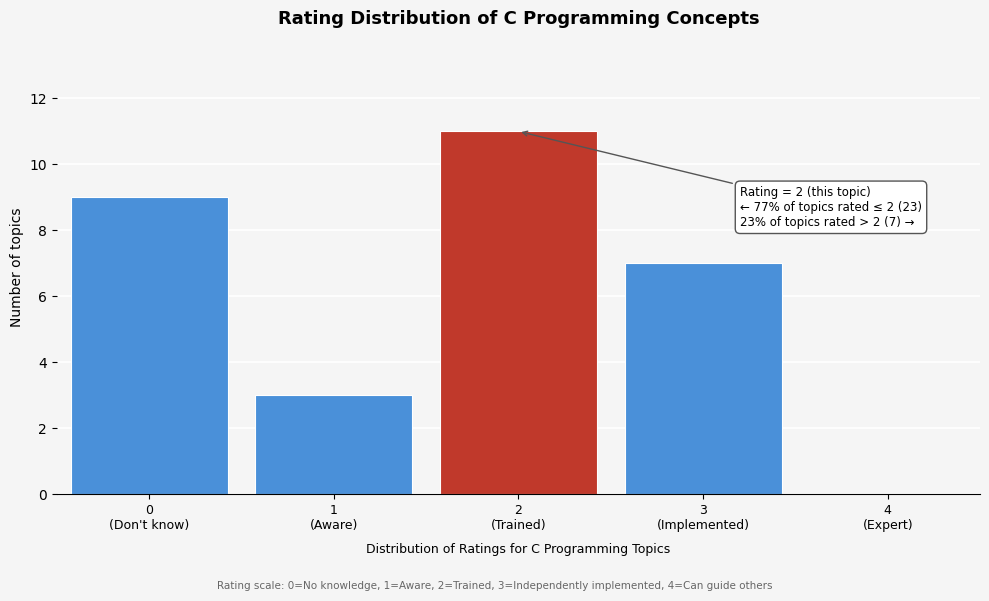

What is the greatest value displayed?

11